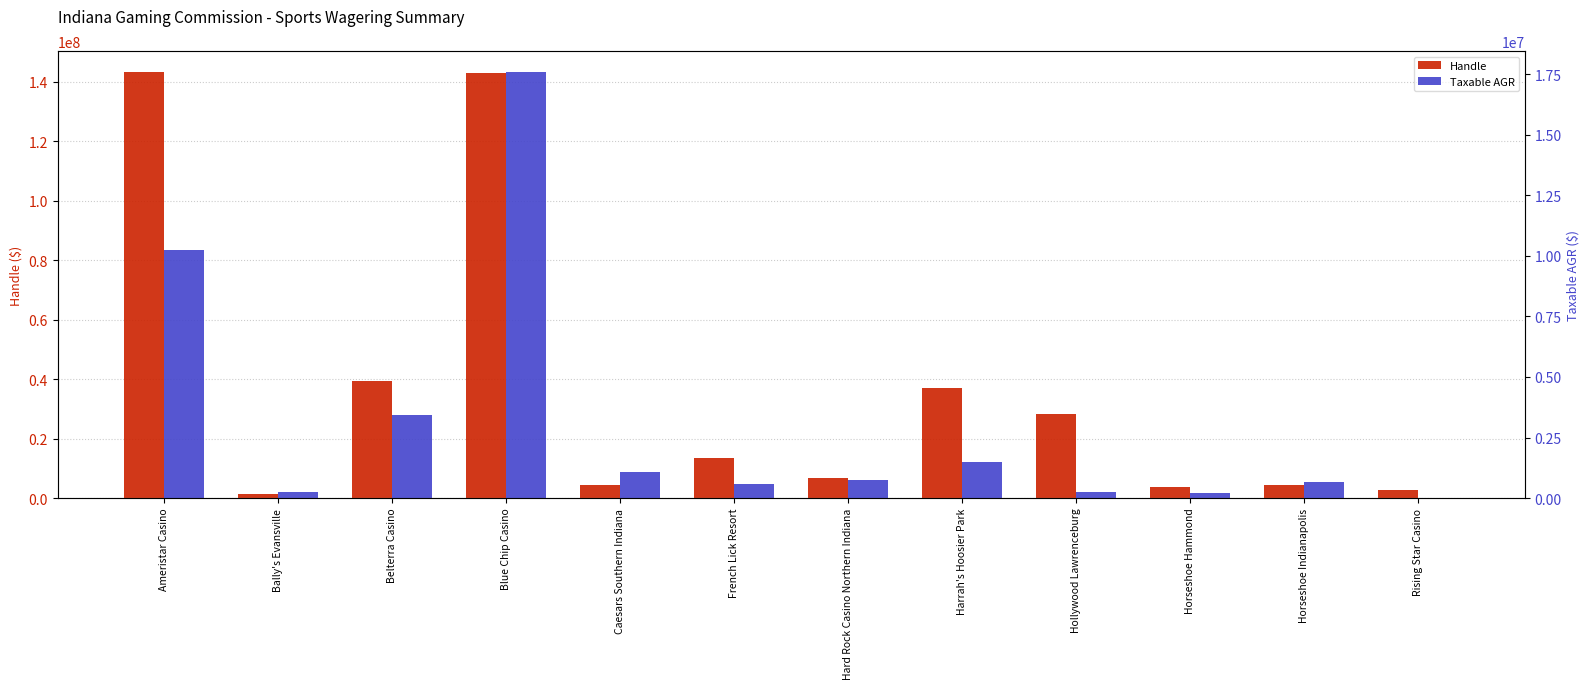

Rank the series by their average value, from highest to lowest.

Handle, Taxable AGR